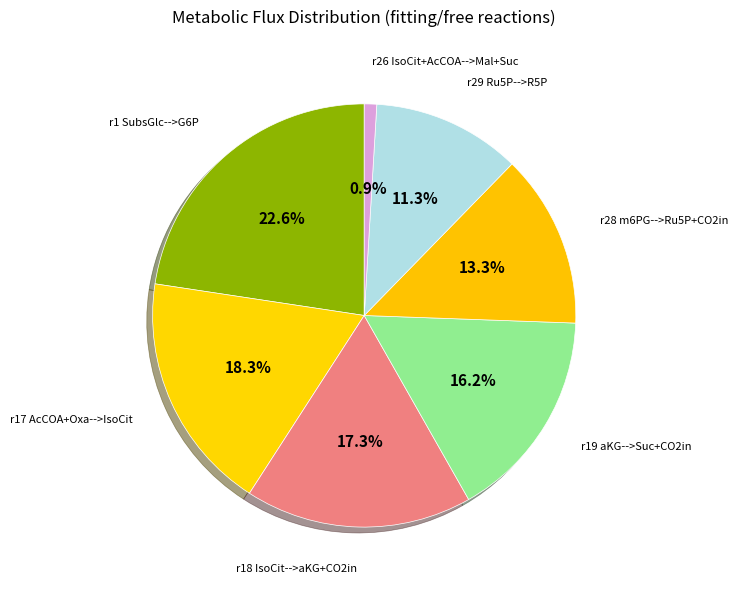

Count the number of slices in the pie.

7